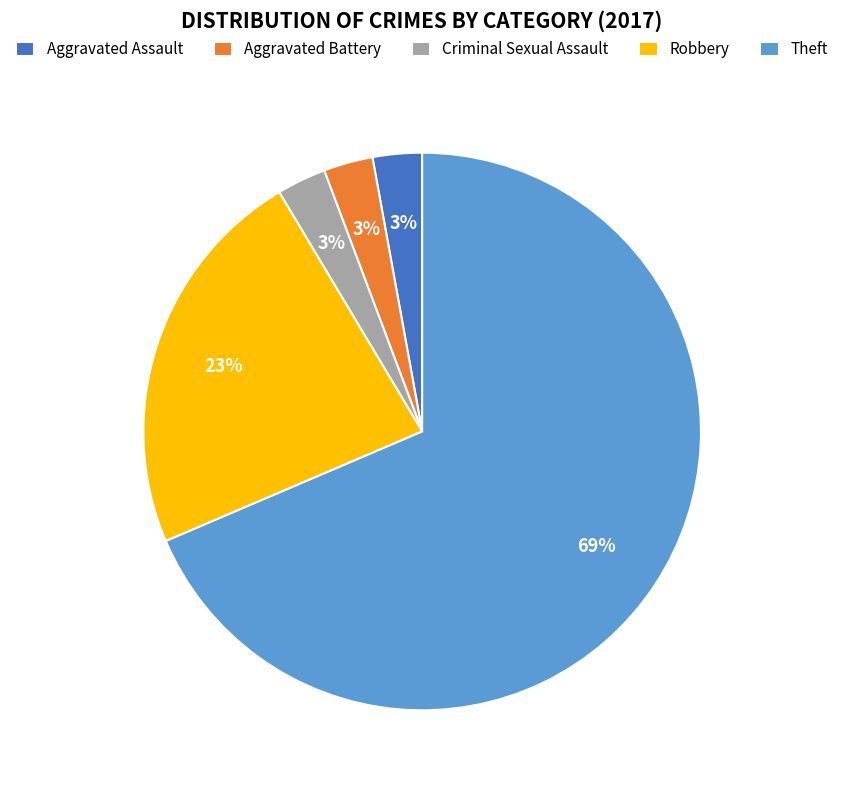

Do Criminal Sexual Assault and Aggravated Battery together represent more than half of the pie?

No